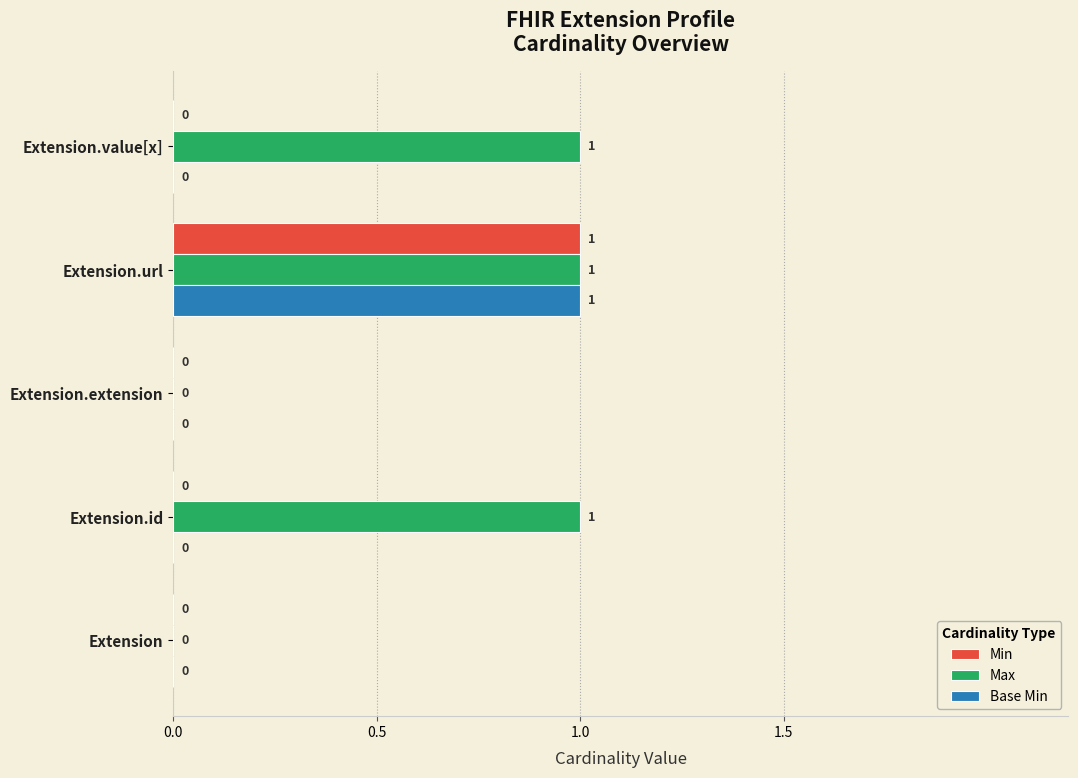

How many data points in Min are above 0?

1